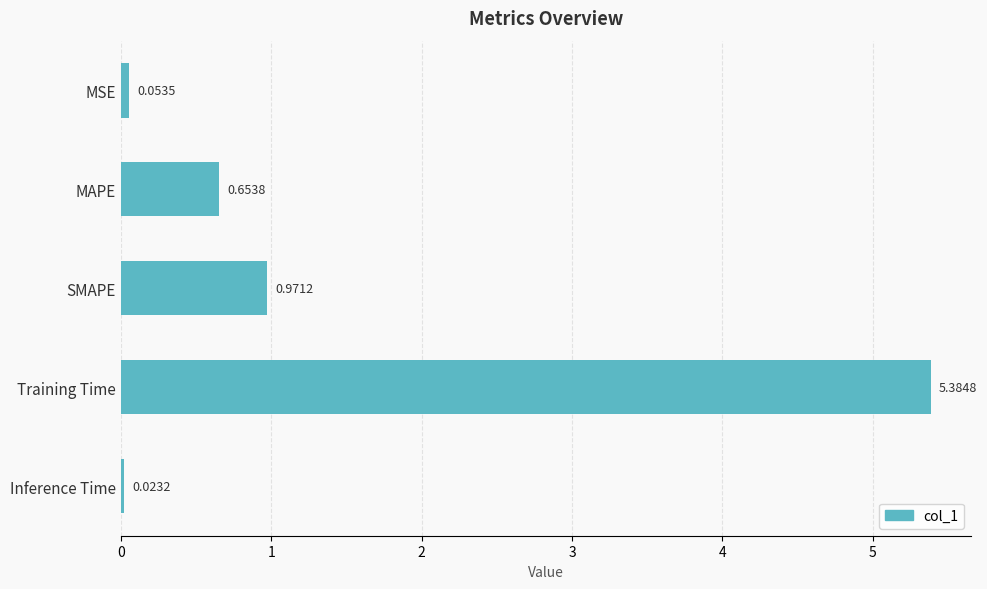

At which category does the chart reach its peak across all series?

Training Time